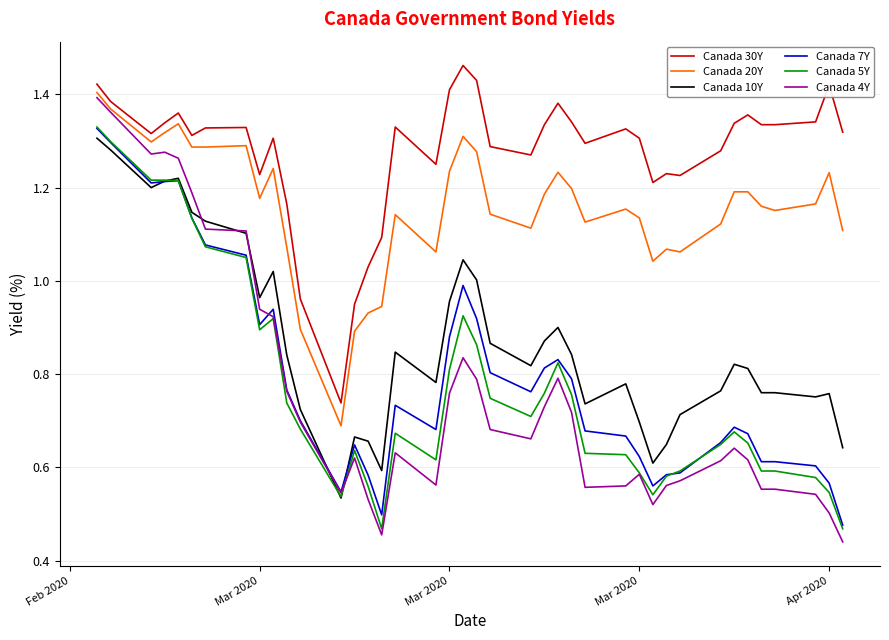

True or false: Canada 30Y and Canada 10Y intersect in this chart.

False